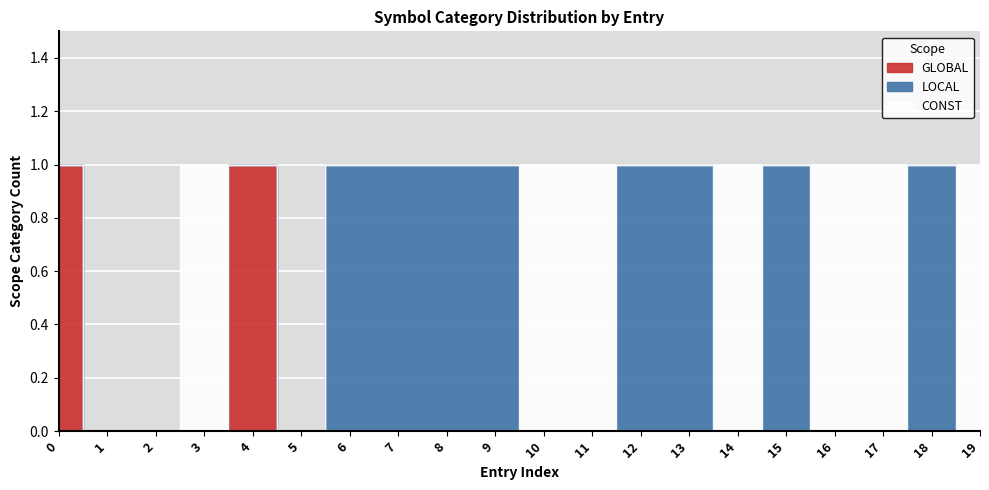

The value of LOCAL at 17 is 0. True or false?

True